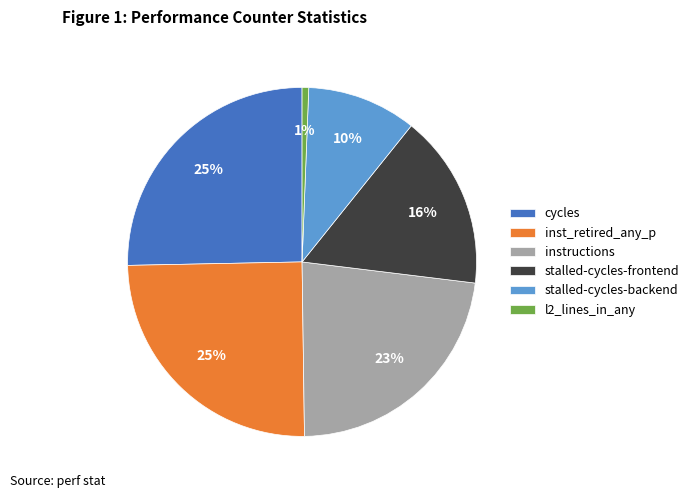

Which slice is the smallest?

l2_lines_in_any